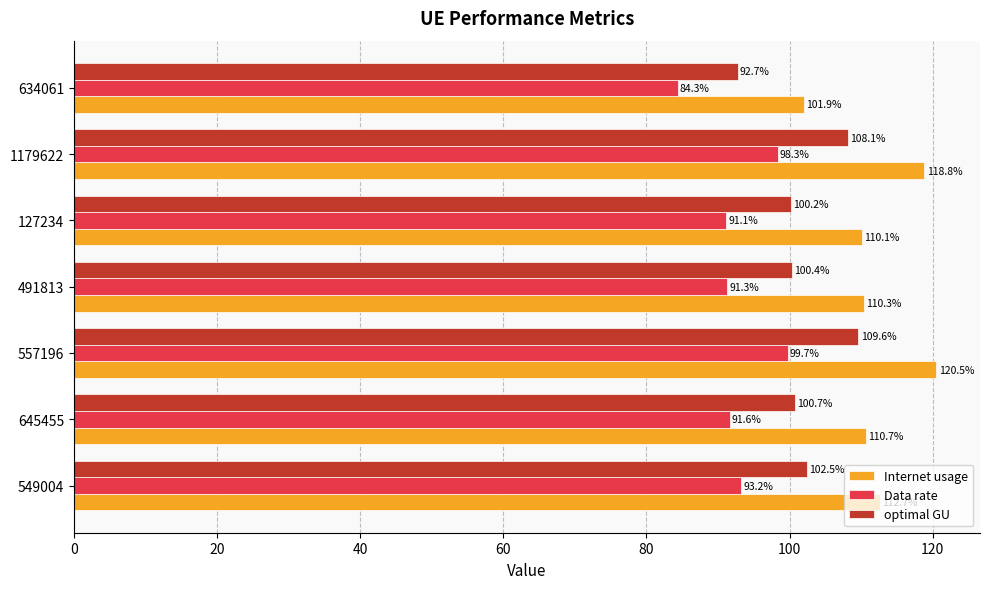

Which category has the highest value in the Internet usage series?

557196